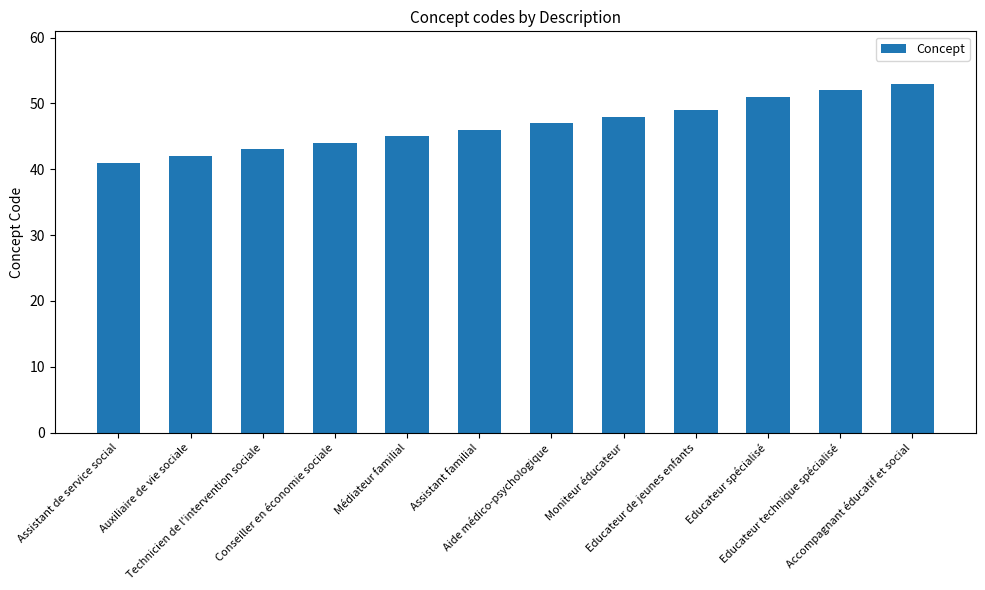

True or false: the data shows 43 at Technicien de l'intervention sociale.

True